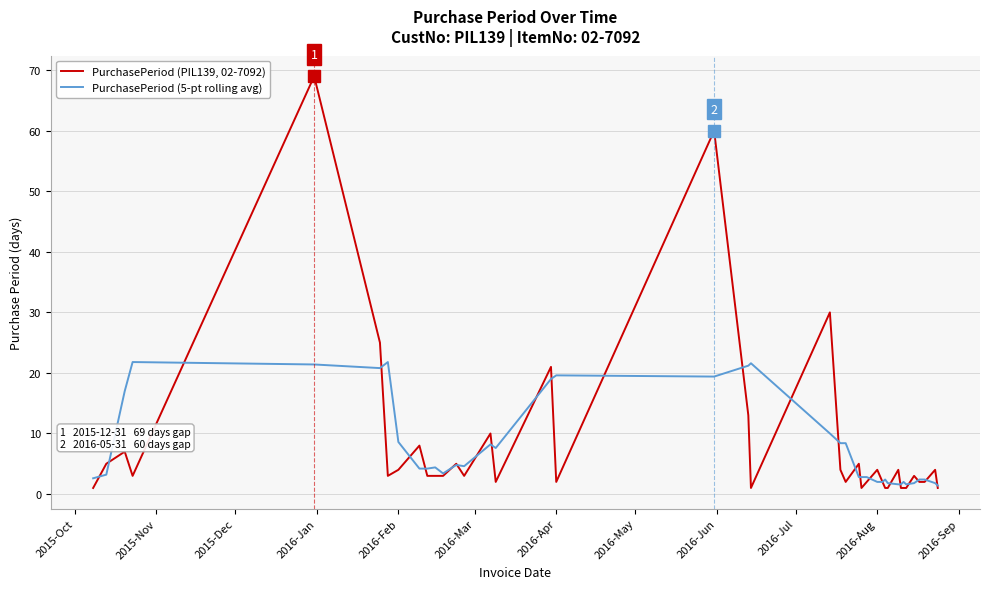

What is the greatest value displayed?

69.0